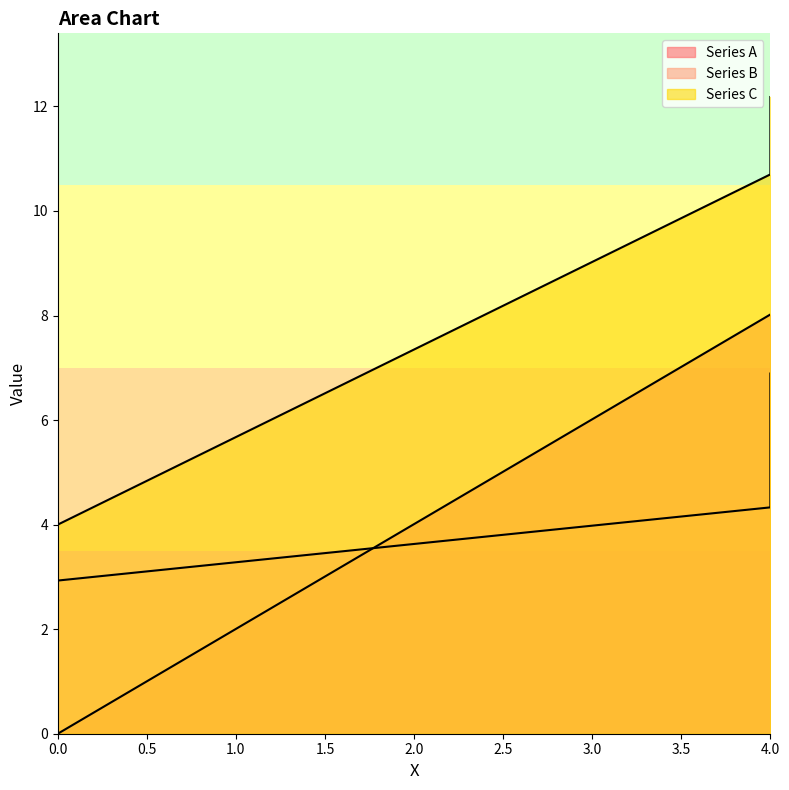

Where is Series C nearest to the value 8?

4